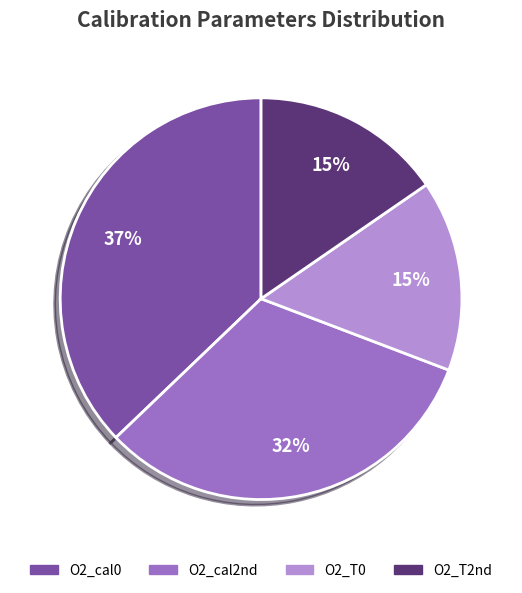

To the nearest percent, what portion does O2_T0 represent?

15%